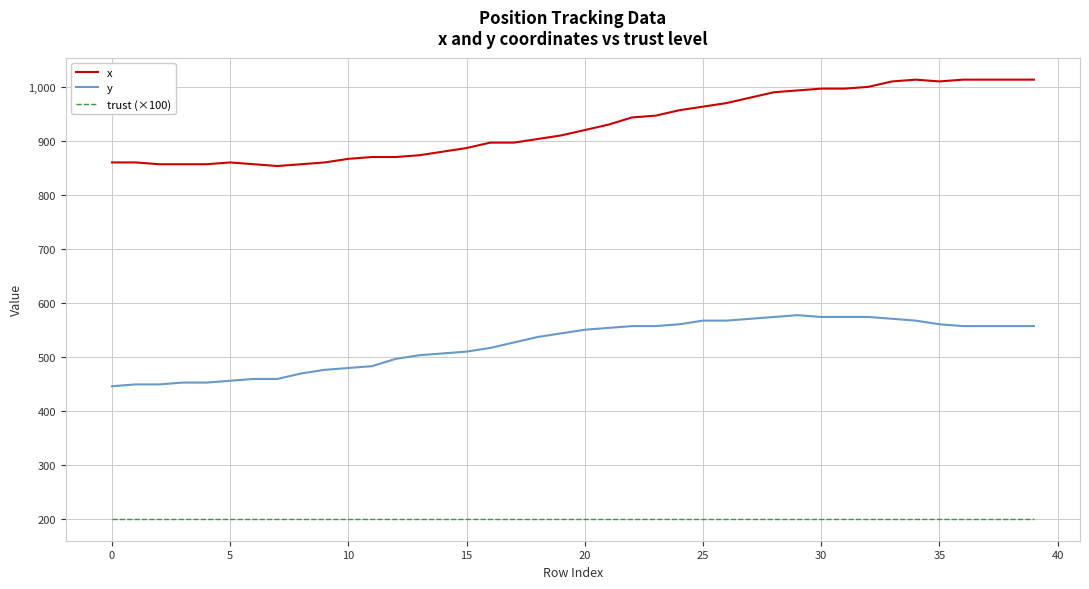

Which series has the largest range (max minus min)?

x